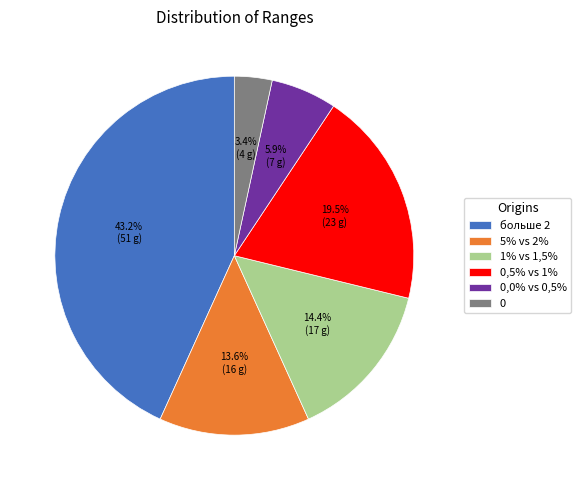

Rank the categories by value from highest to lowest.

больше 2, 0,5% vs 1%, 1% vs 1,5%, 5% vs 2%, 0,0% vs 0,5%, 0